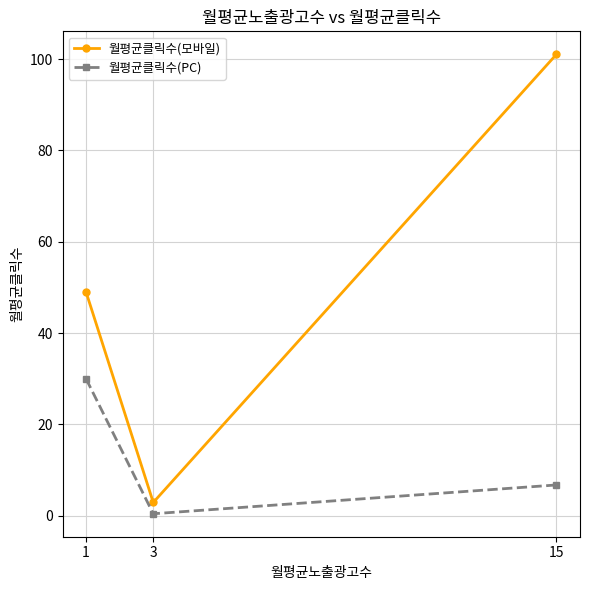

Which series has the widest spread of values?

월평균클릭수(모바일)